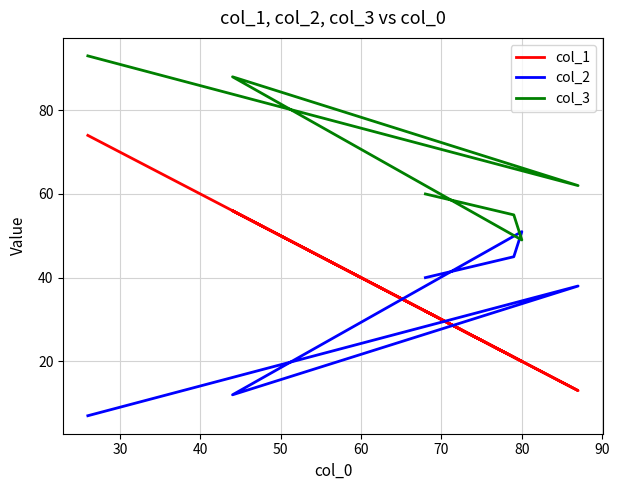

Which series has the largest range (max minus min)?

col_1